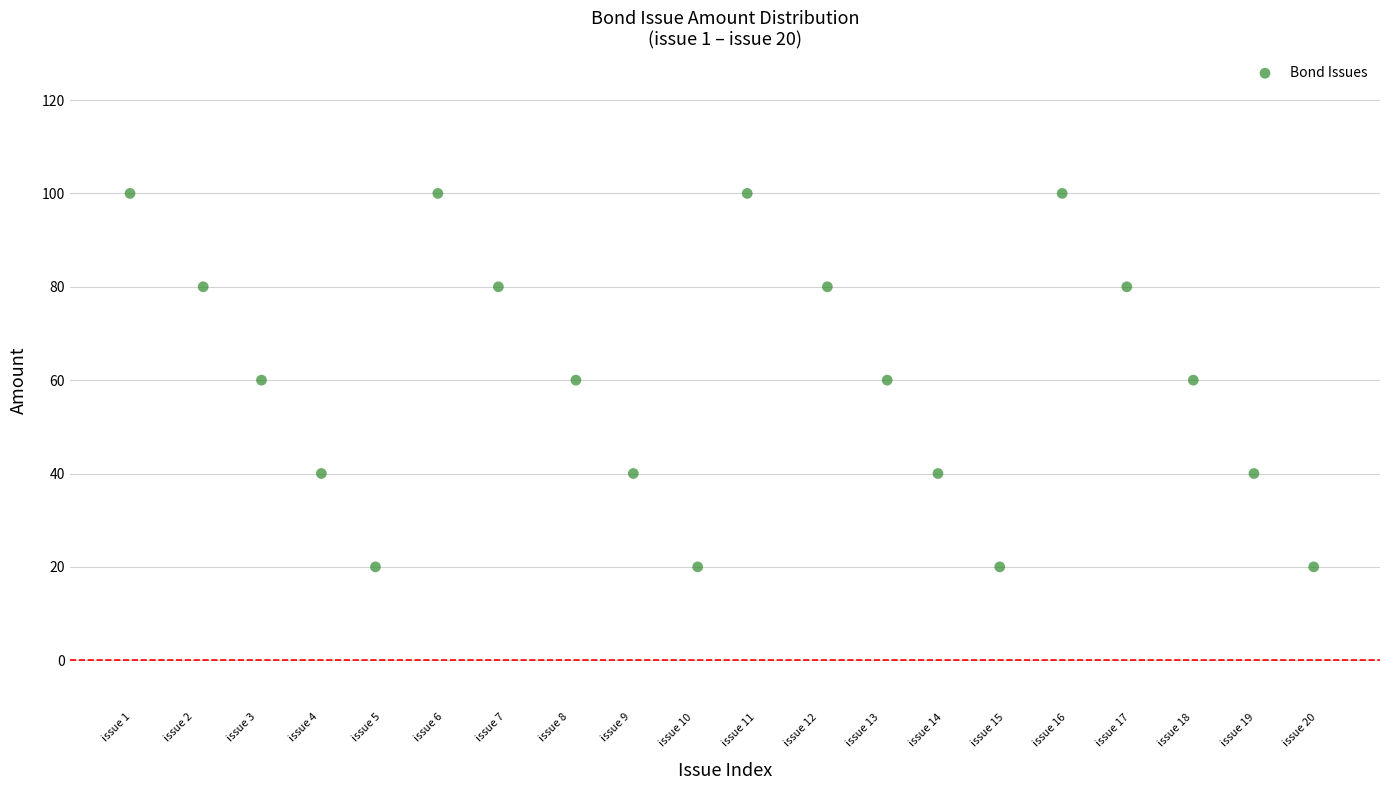

What is the range of Y values (max minus min)?

80